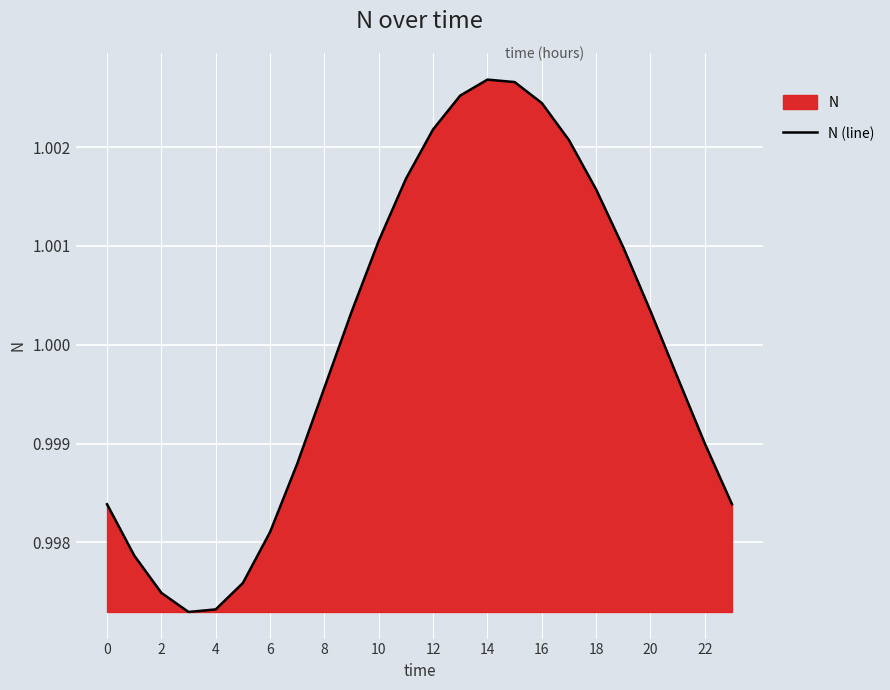

How many lines are shown in the chart?

1